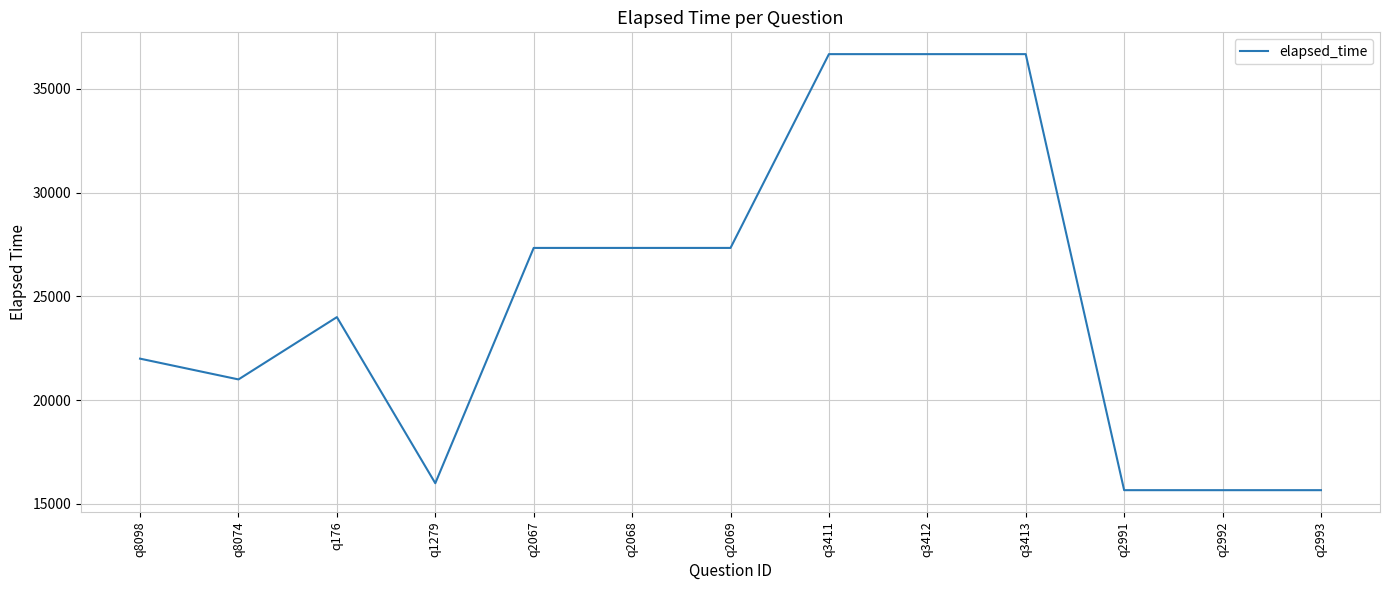

The chart shows a value of 26383 at q2993. True or false?

False